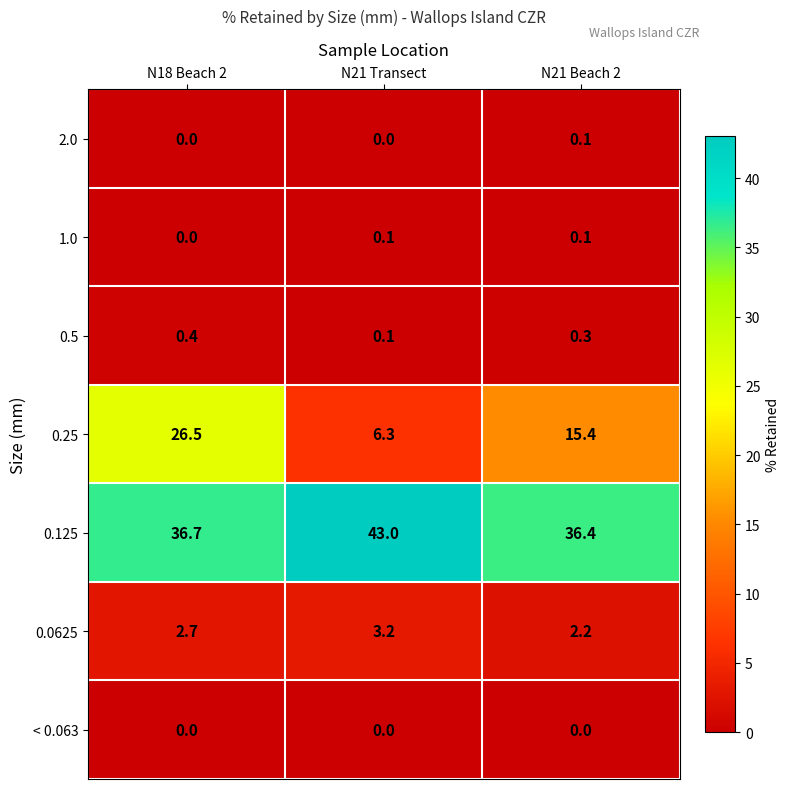

Reading left to right, transcribe all the data shown in this chart.

2.0: N18 Beach 2=0.0	N21 Transect=0.0	N21 Beach 2=0.1
1.0: N18 Beach 2=0.0	N21 Transect=0.1	N21 Beach 2=0.1
0.5: N18 Beach 2=0.4	N21 Transect=0.1	N21 Beach 2=0.3
0.25: N18 Beach 2=26.5	N21 Transect=6.3	N21 Beach 2=15.4
0.125: N18 Beach 2=36.7	N21 Transect=43.0	N21 Beach 2=36.4
0.0625: N18 Beach 2=2.7	N21 Transect=3.2	N21 Beach 2=2.2
< 0.063: N18 Beach 2=0.0	N21 Transect=0.0	N21 Beach 2=0.0